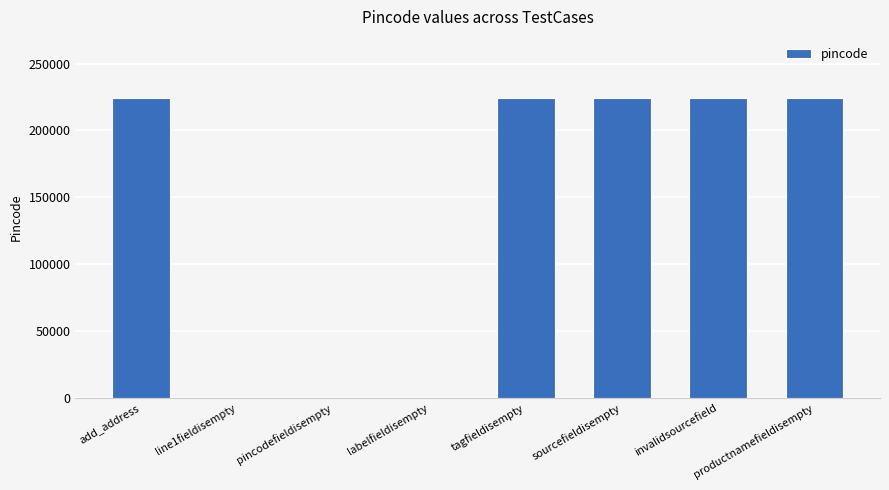

What is the maximum value shown in the chart?

224123